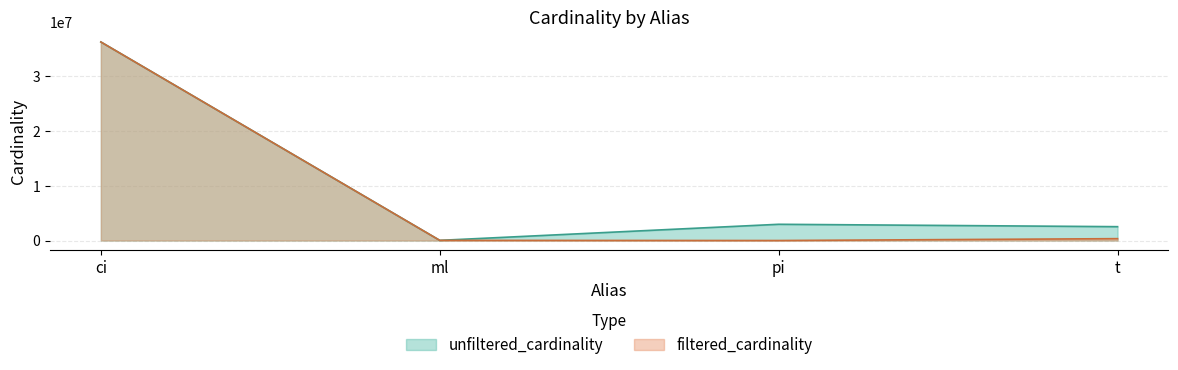

At which category does filtered_cardinality reach its first local valley?

pi